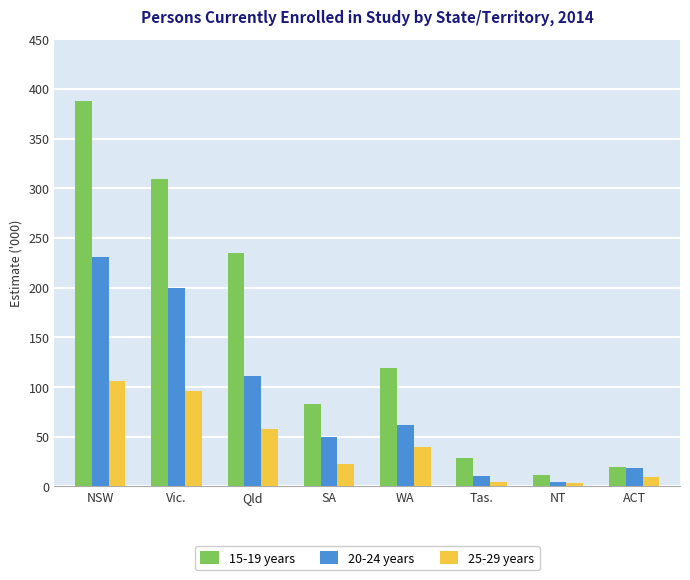

List the series in order of their overall mean, highest first.

15-19 years, 20-24 years, 25-29 years